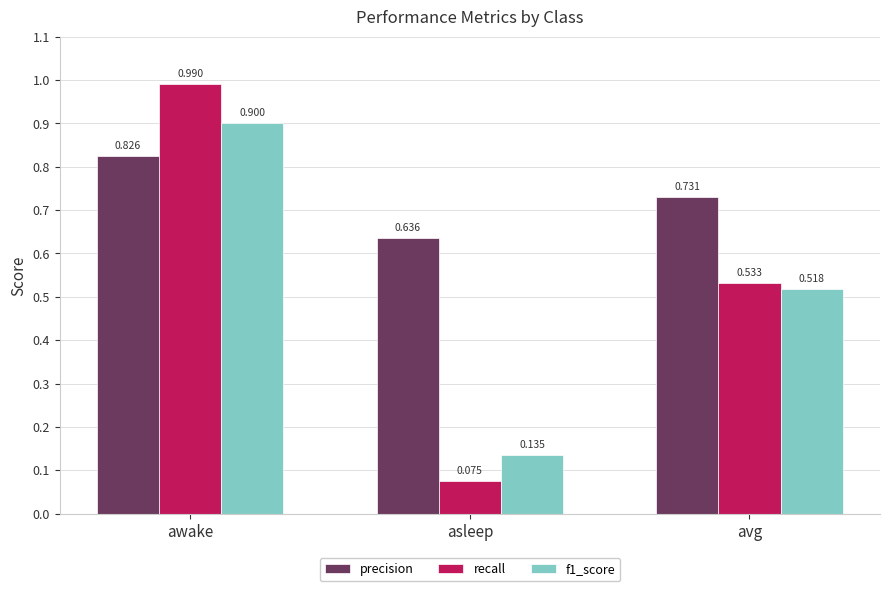

What is the total value across all series at avg?

1.8